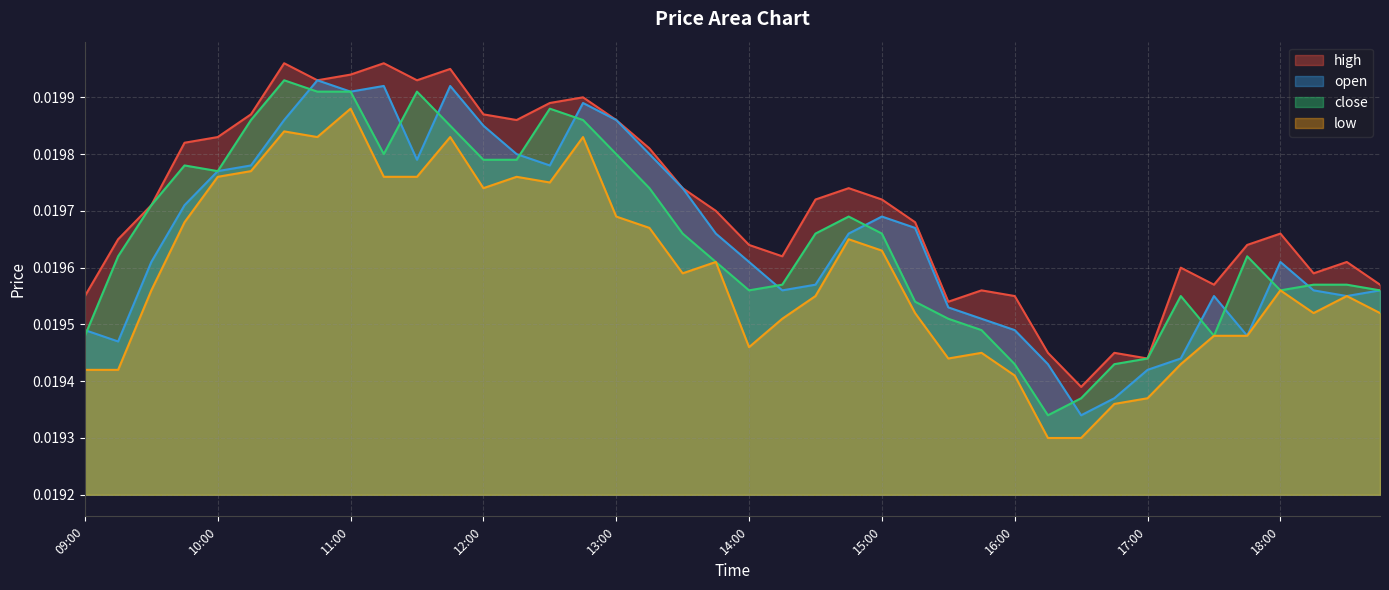

At which label does low reach its minimum?

16:15